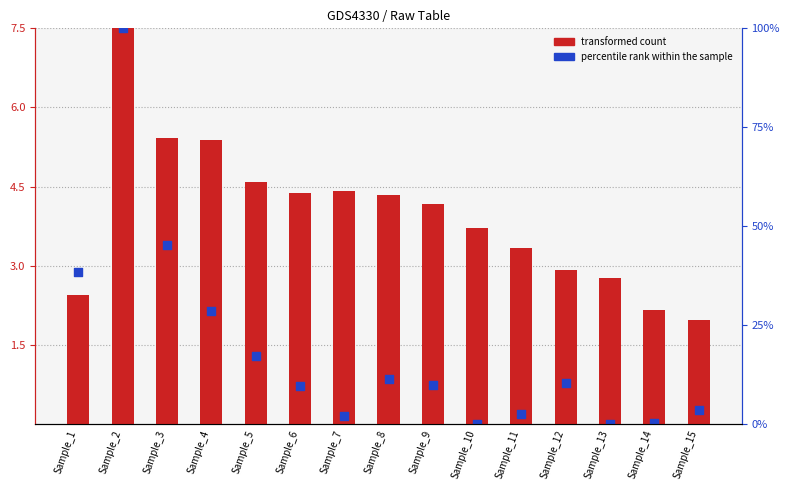

Which series has the largest total across all categories?

transformed count